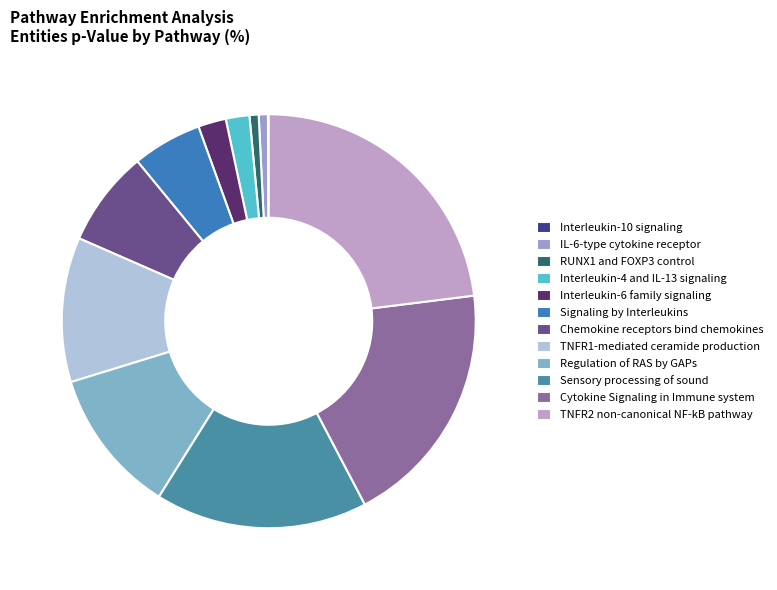

Does Chemokine receptors bind chemokines account for over 50% of the chart?

No